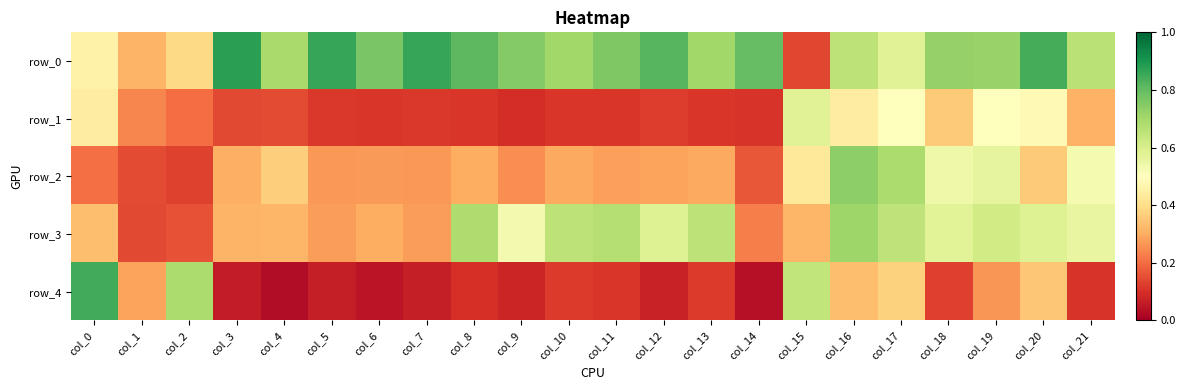

Rank the series by their maximum value, from lowest to highest.

row_1, row_3, row_2, row_4, row_0